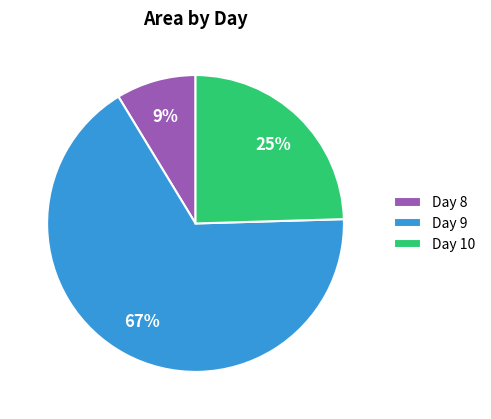

What is the ratio of the value at Day 9 to the value at Day 10?

2.7